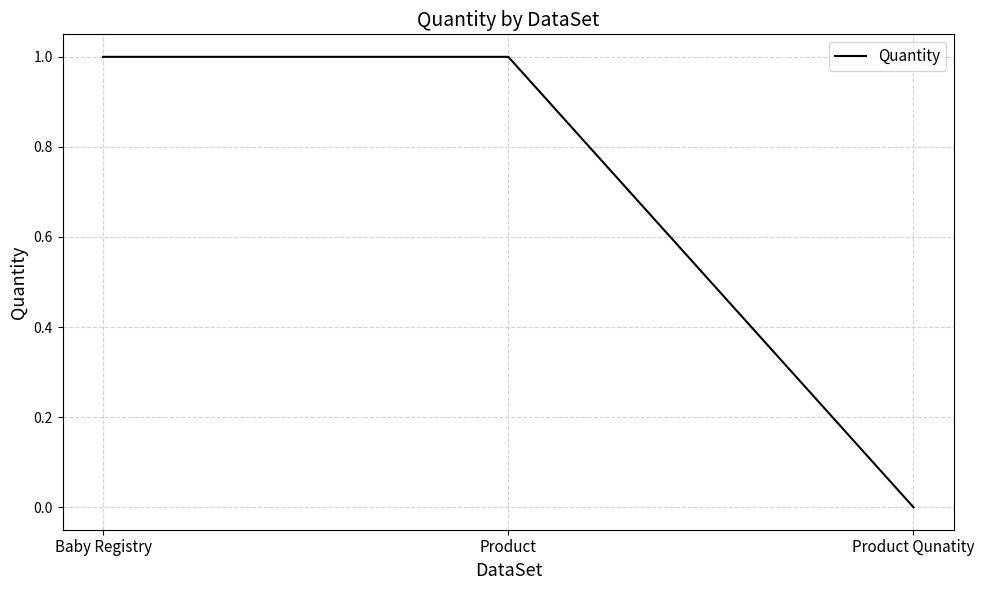

Is it true that the value at Product is 1?

True